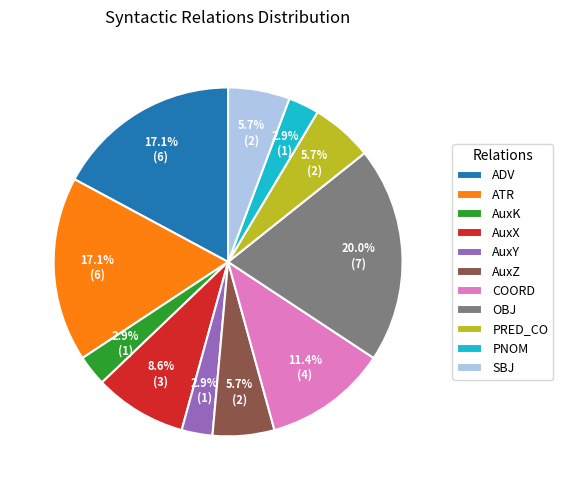

To the nearest percent, what is the average slice percentage?

9%